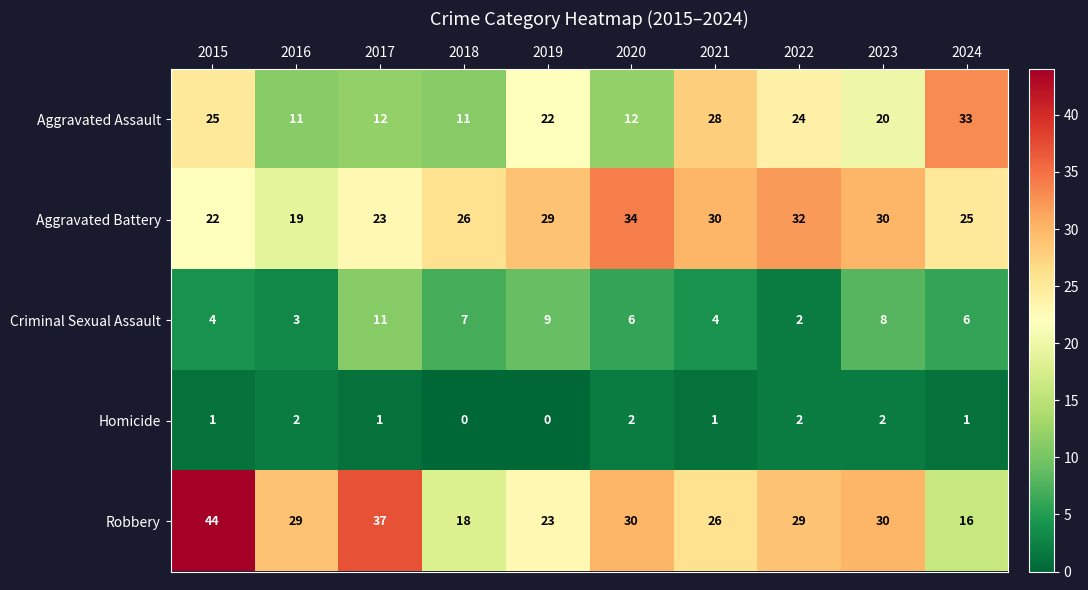

What is the sum of the Aggravated Assault values at 2023 and 2018?

31